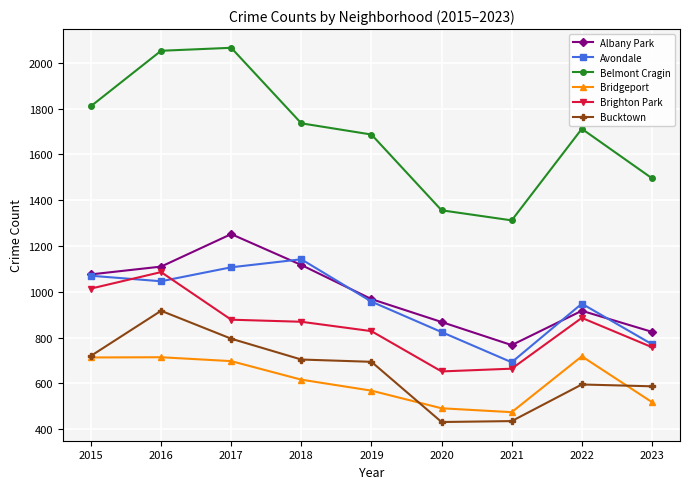

What is the value of the Albany Park point at the 5th from the left?

968